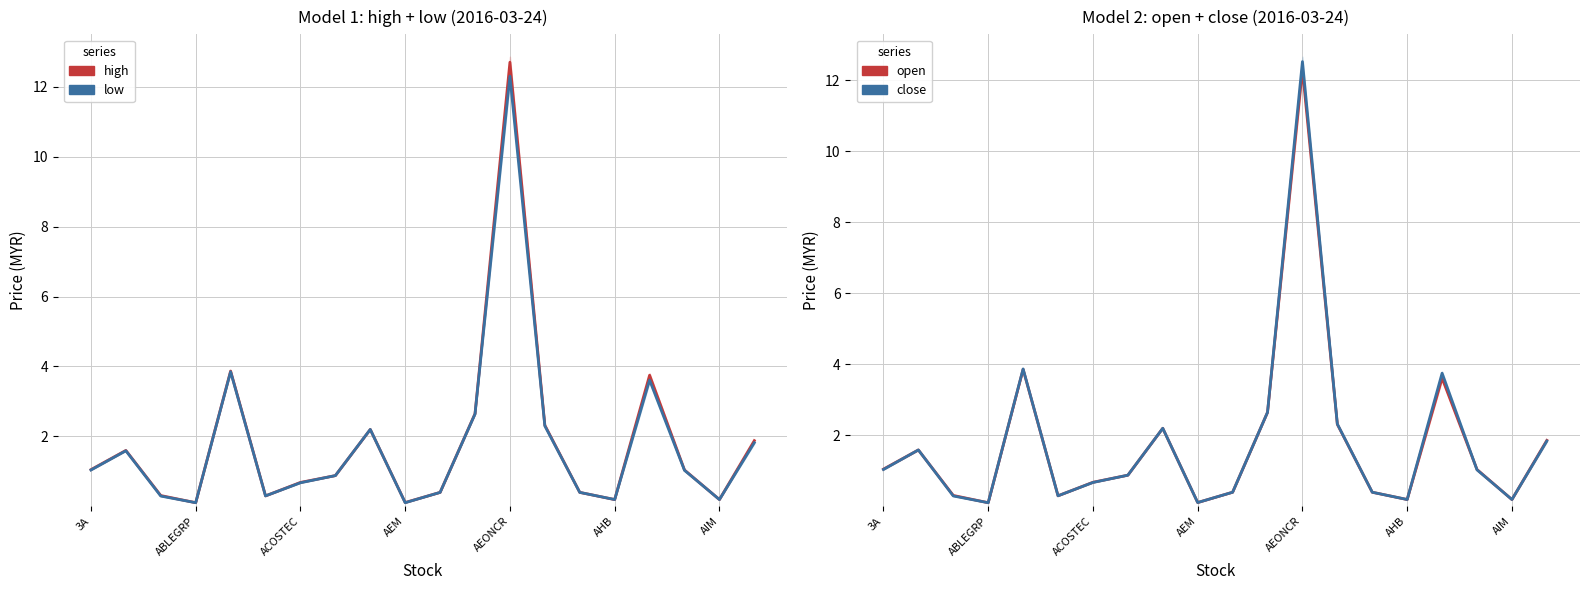

The value of close at 3A is 1.0. True or false?

True